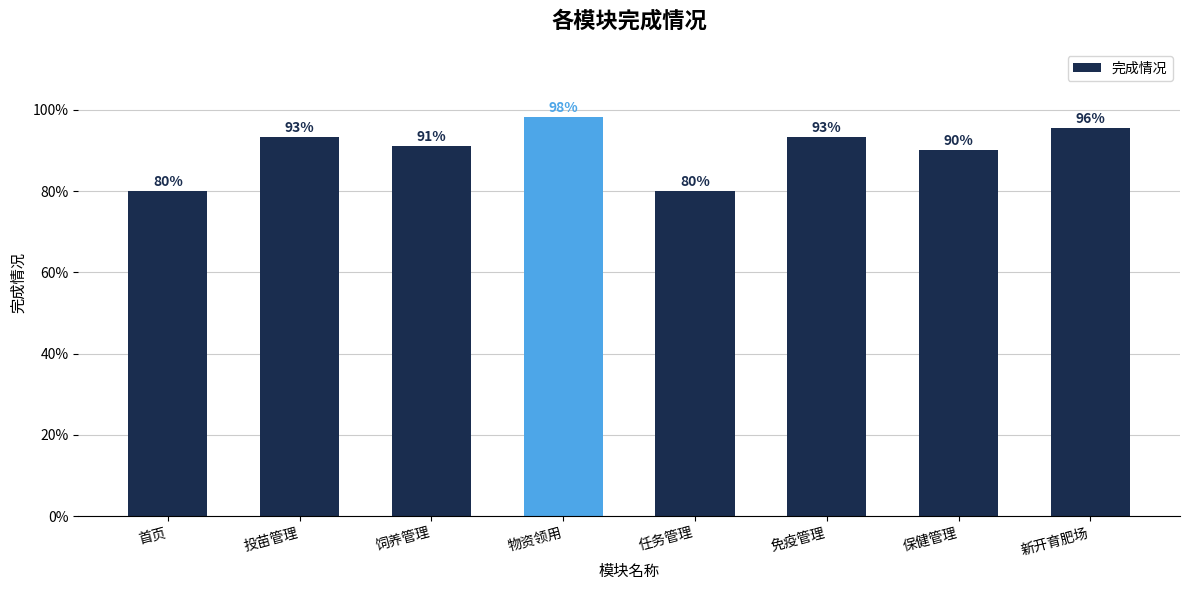

What value does the data have at 任务管理?

80.0